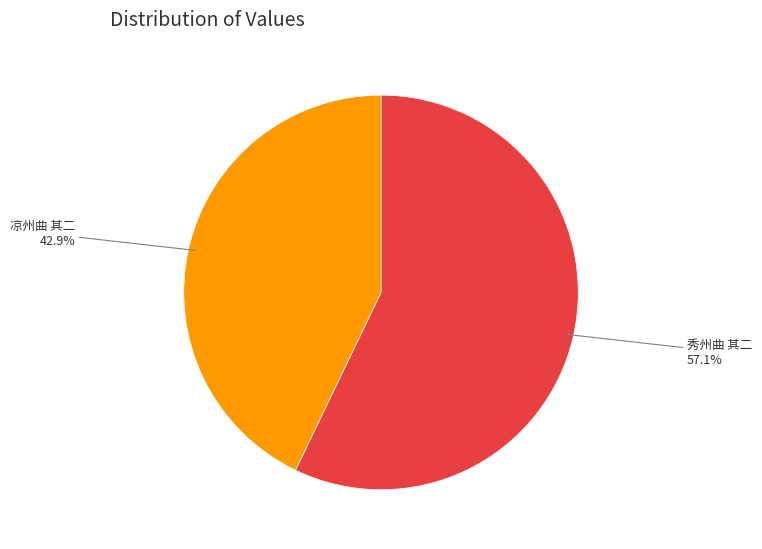

Is there a majority slice in this chart?

Yes